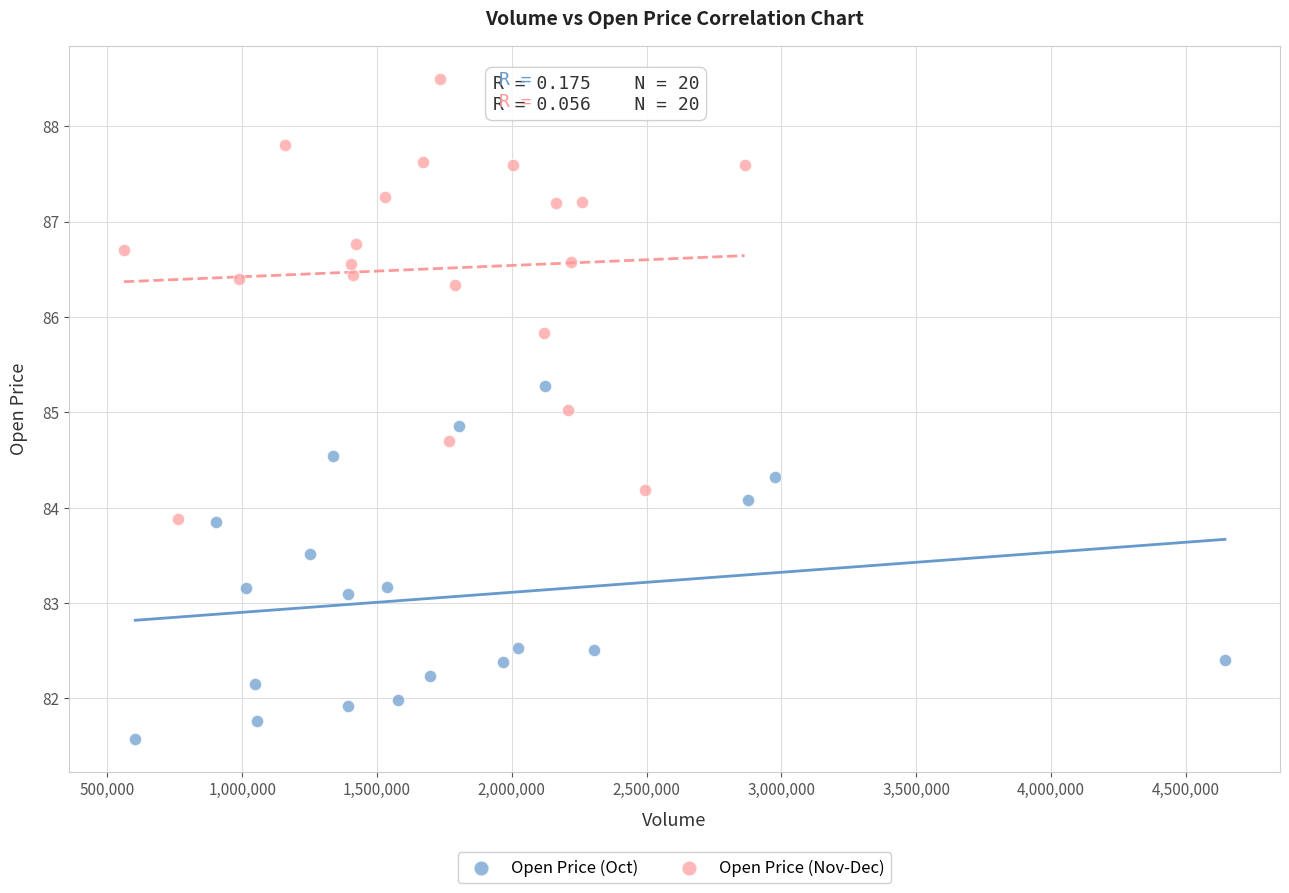

Which series has the largest Y range (max minus min)?

Open Price (Nov-Dec)